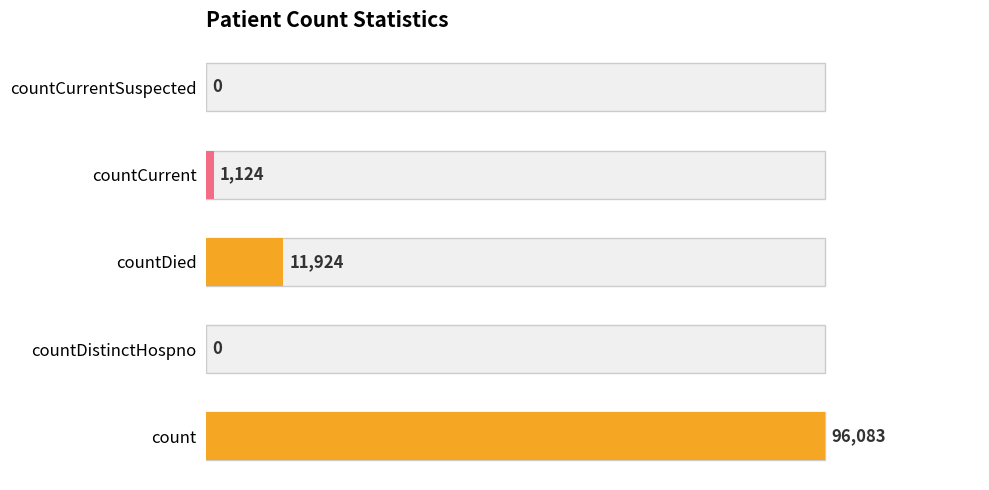

How many data points does each series have?

5